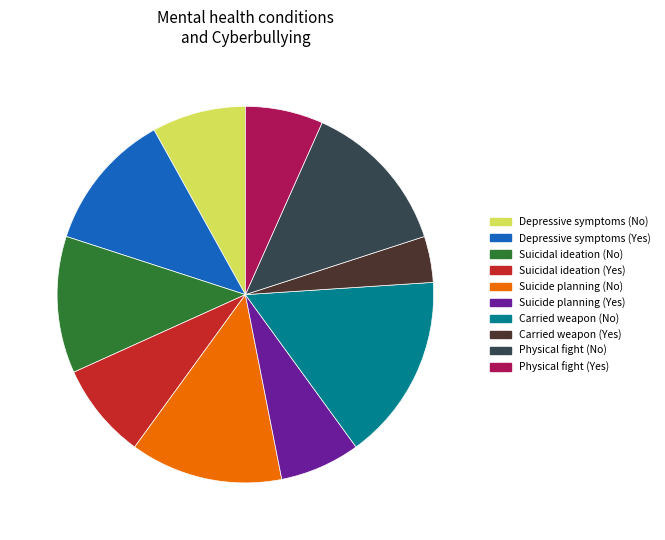

Does any single category account for the majority?

No